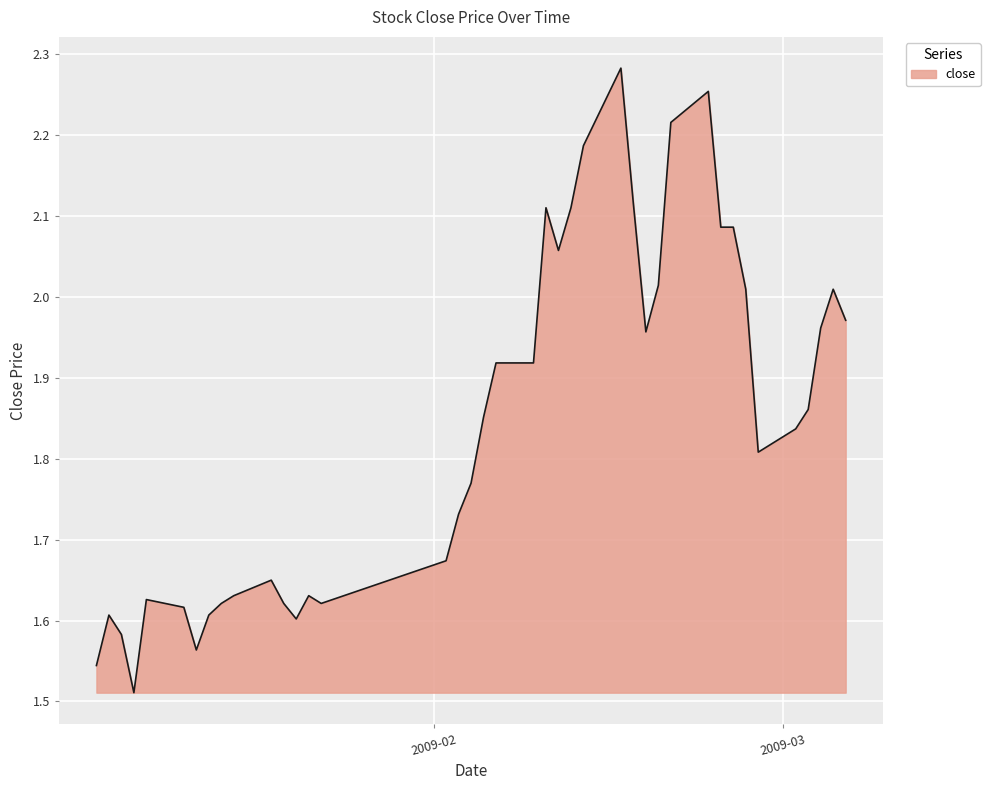

Does the chart display data point markers on the line(s)?

No